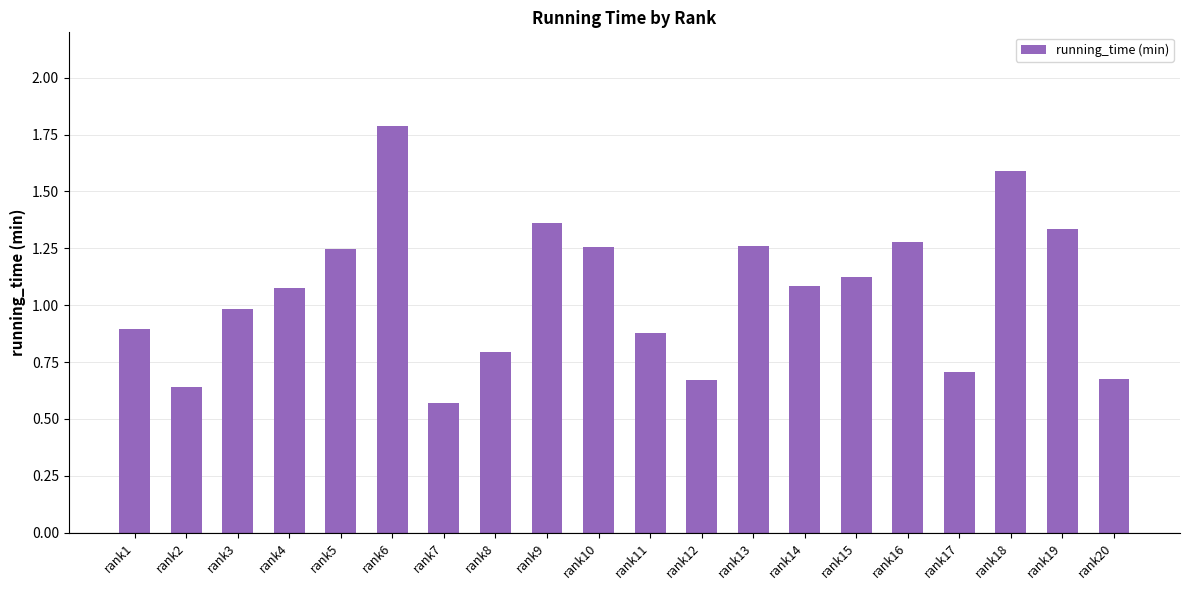

Which label corresponds to the smallest value in the chart?

rank7